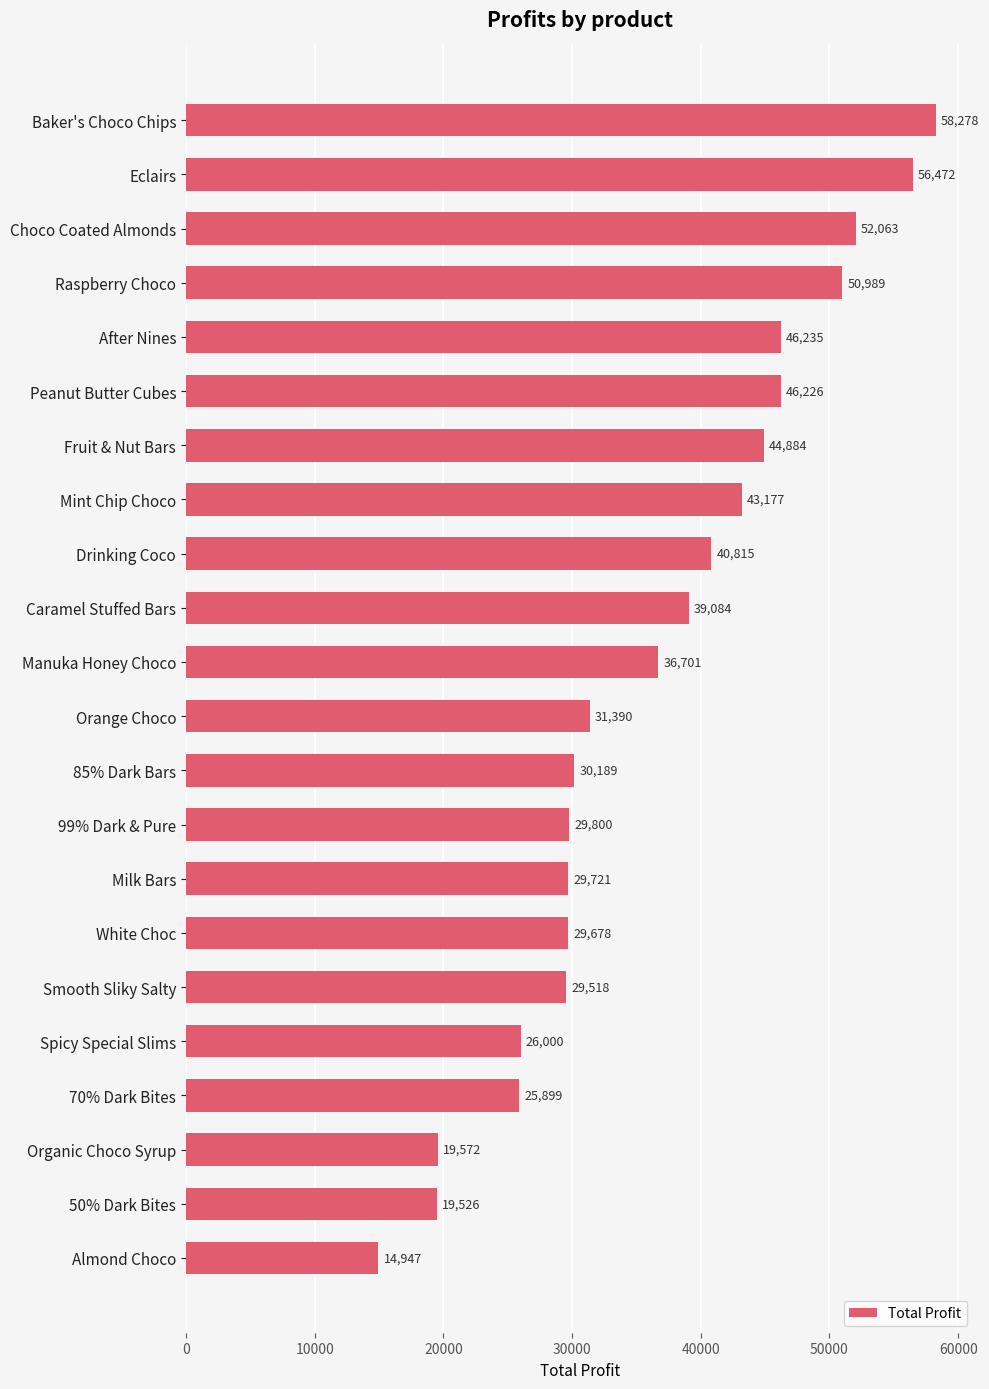

Between 70% Dark Bites and Organic Choco Syrup, which is larger?

70% Dark Bites